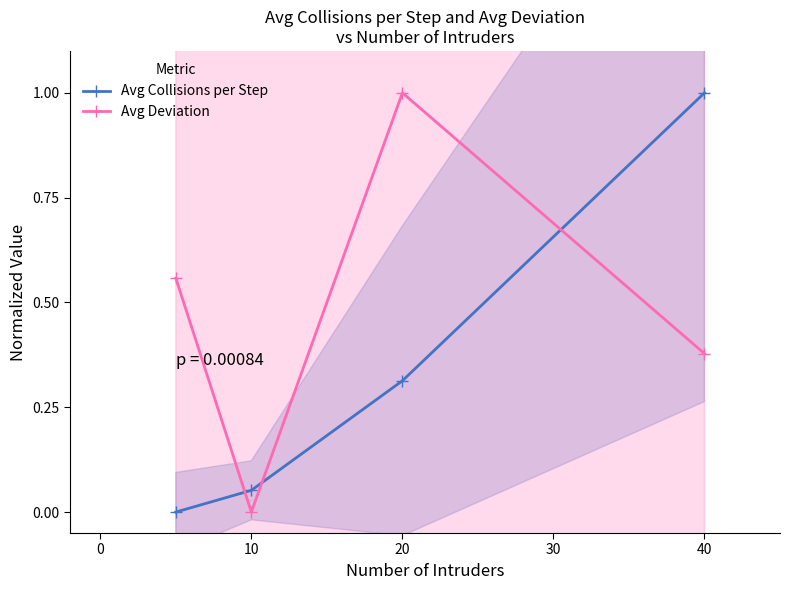

Which series ends up on top after the final intersection of Avg Deviation and Avg Collisions per Step?

Avg Collisions per Step